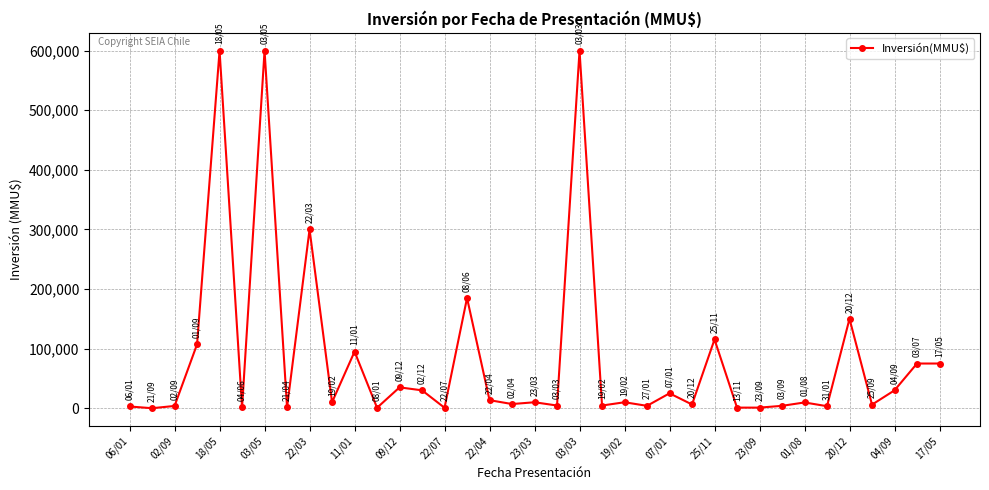

True or false: the data has more than 1 interior local peaks.

True